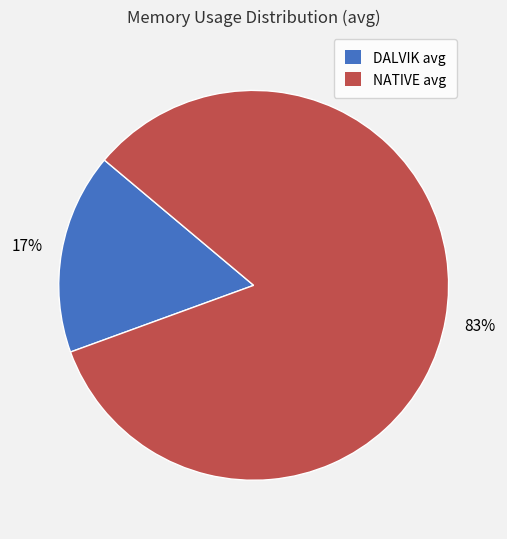

To the nearest percent, what is the combined percentage of DALVIK avg and NATIVE avg?

100%